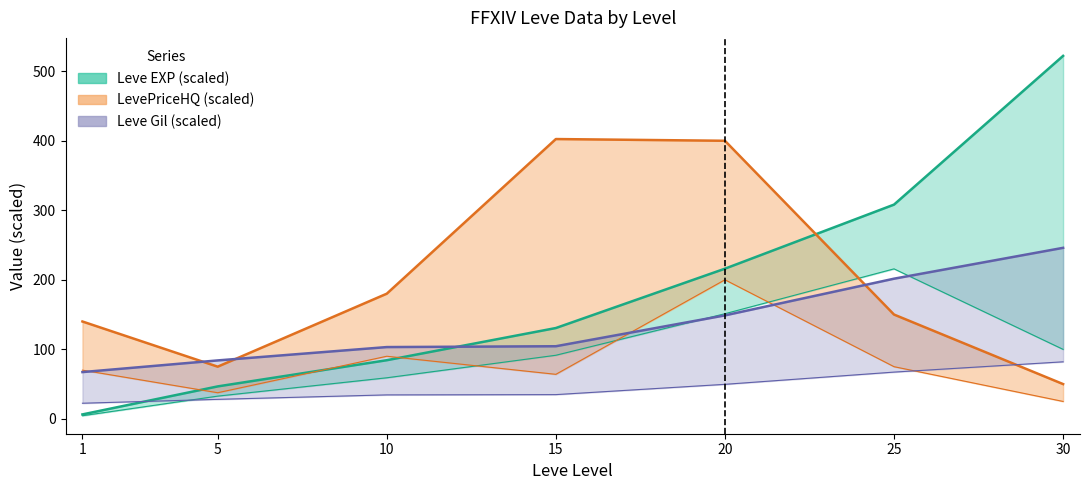

Is it true that Leve Gil equals 253.1 at 20?

False